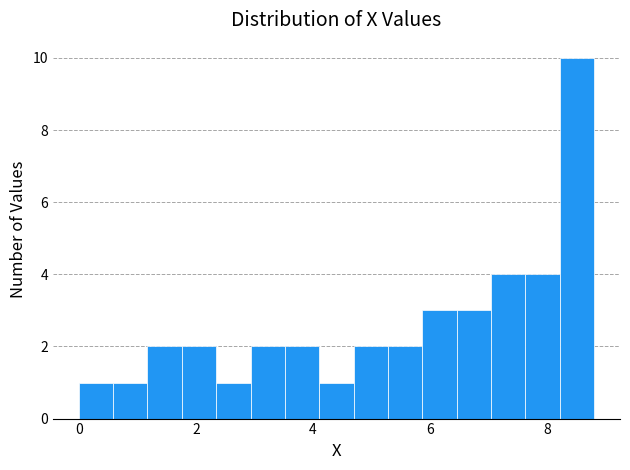

Around what value on the x-axis is the tallest bar? Give the approximate position of its centre, as read against the axis.

8.6